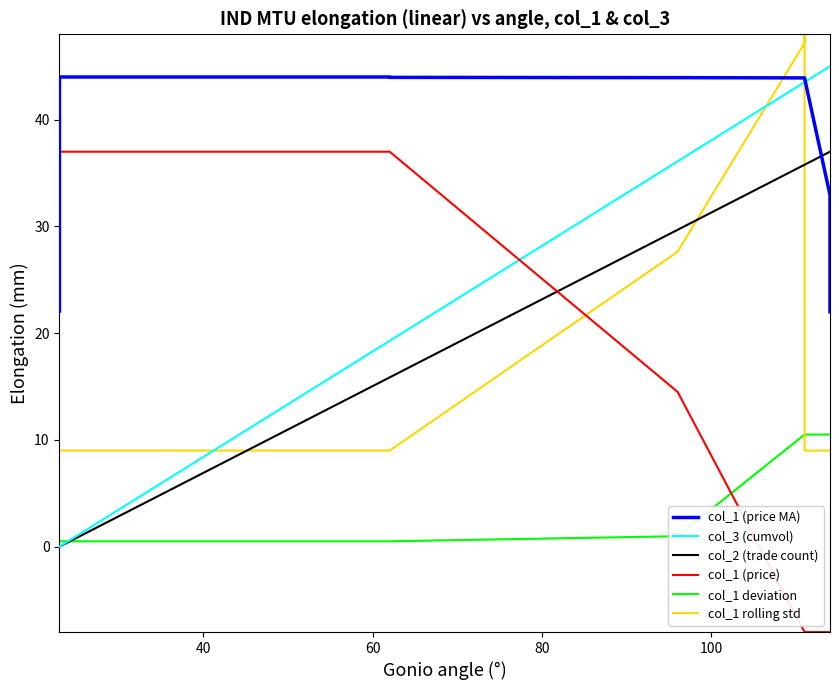

What is the sum of all col_1 deviation values?

110.5